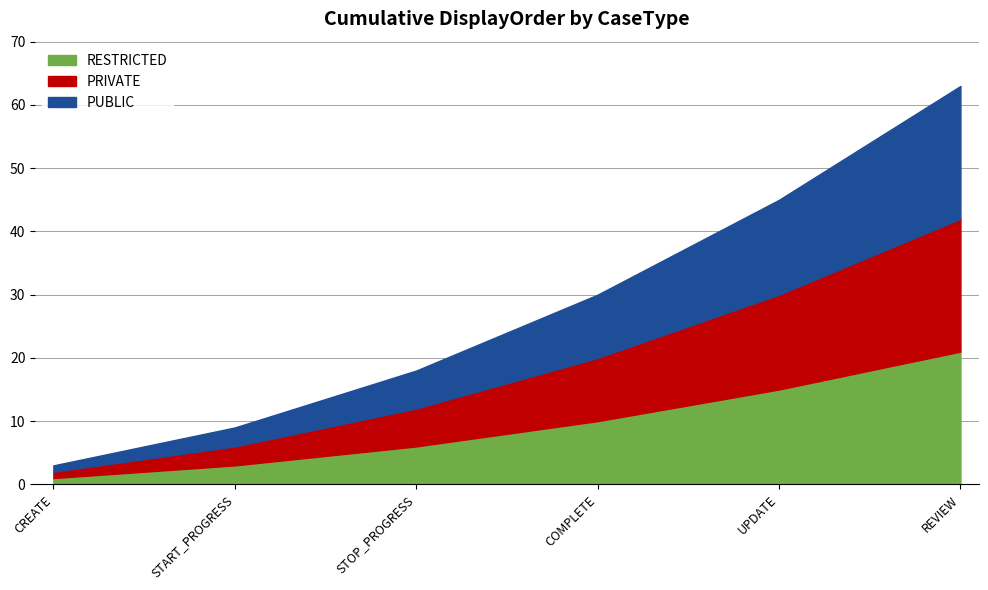

At which label does RESTRICTED reach its minimum?

CREATE